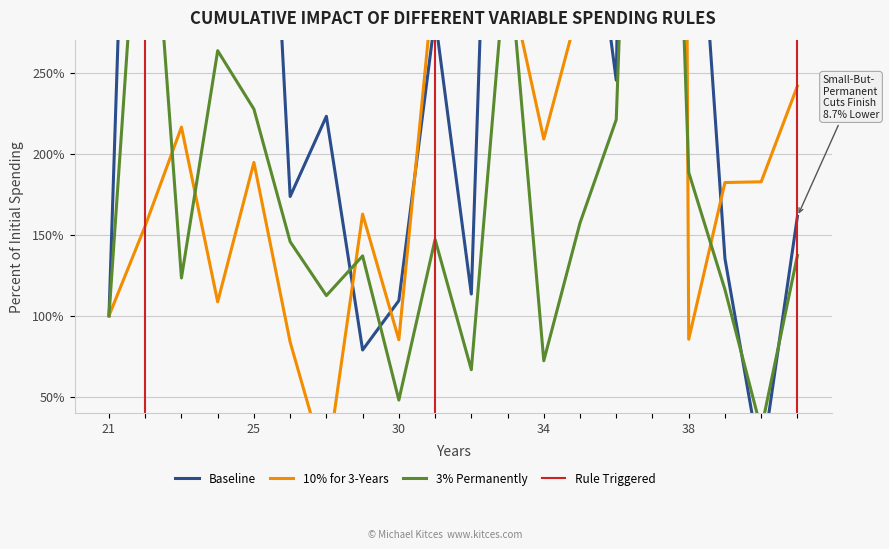

What value does the x2 series have at 22?

155.5